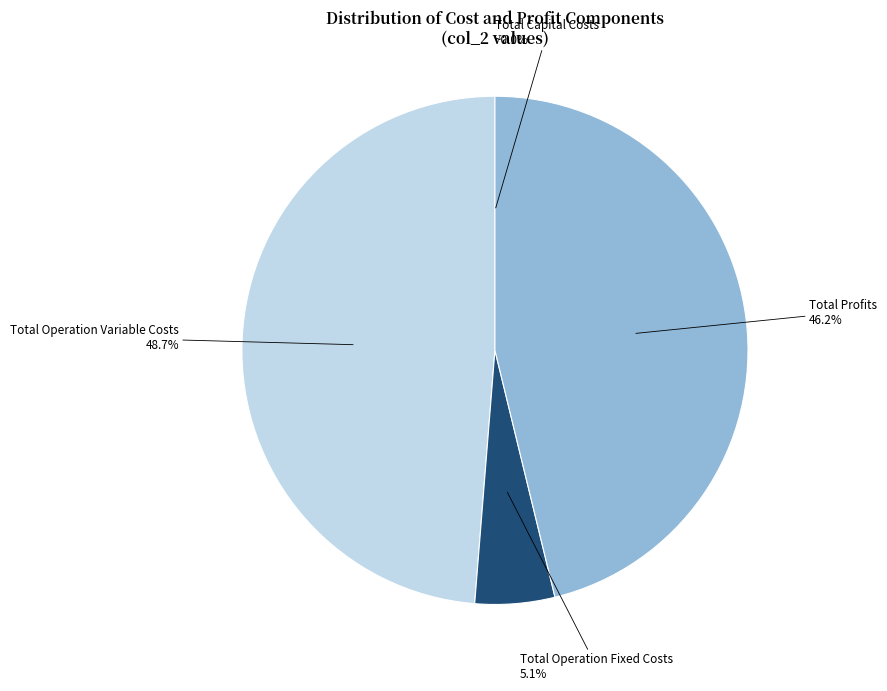

Does any single category account for the majority?

No